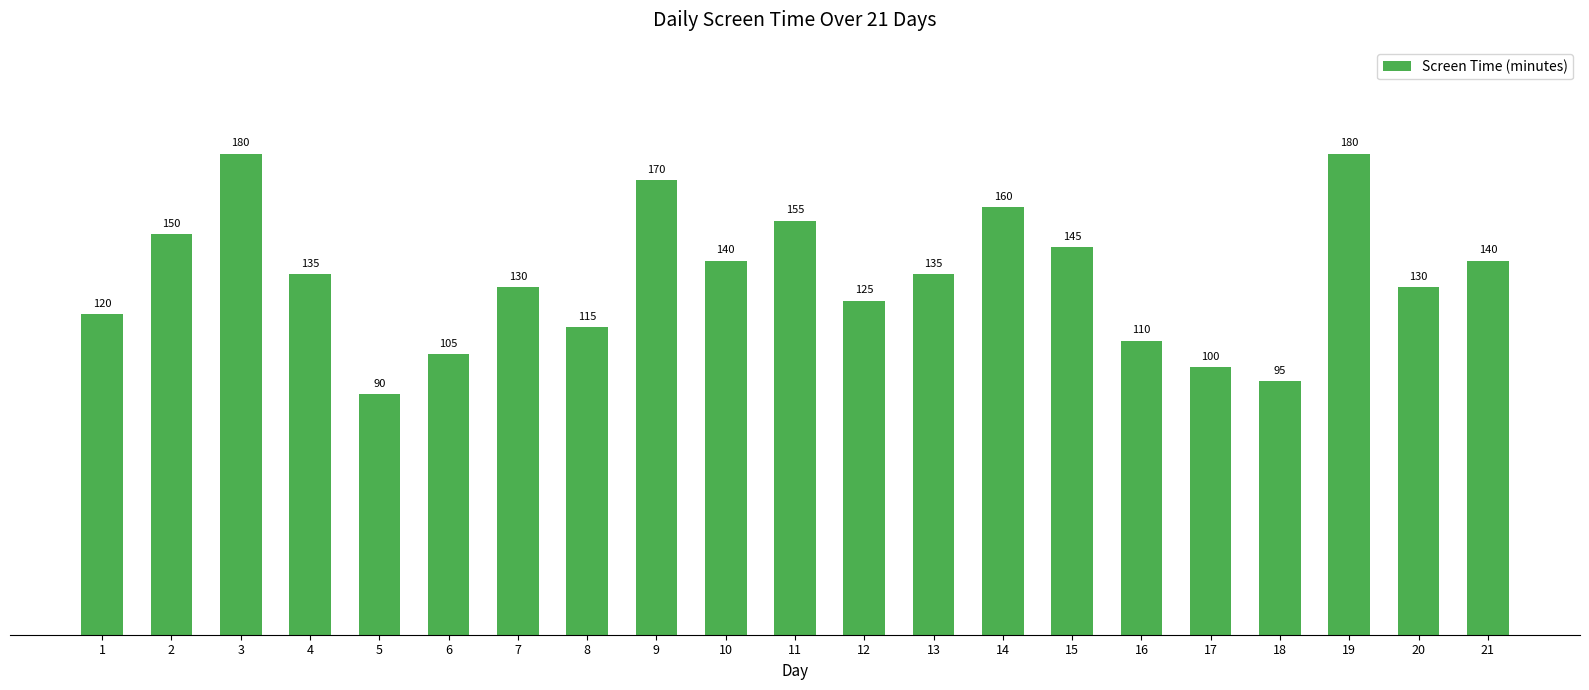

What is the value of the 13th bar from the left?

135